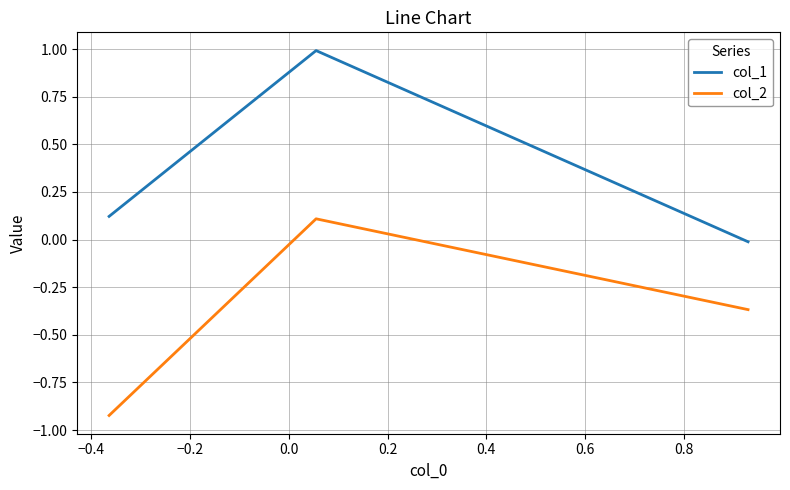

Count the number of categories in the chart.

3